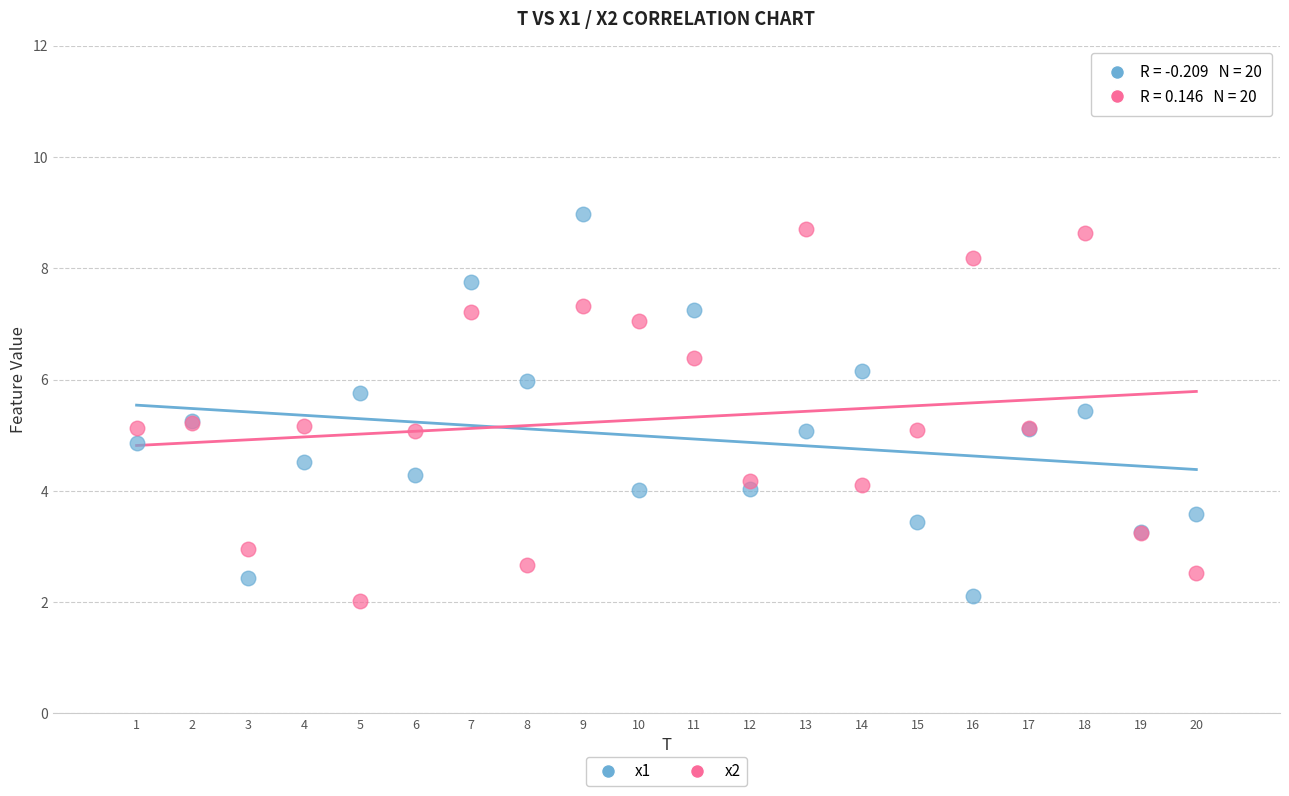

What is the X range (max minus min) for the scatter plot?

19.0